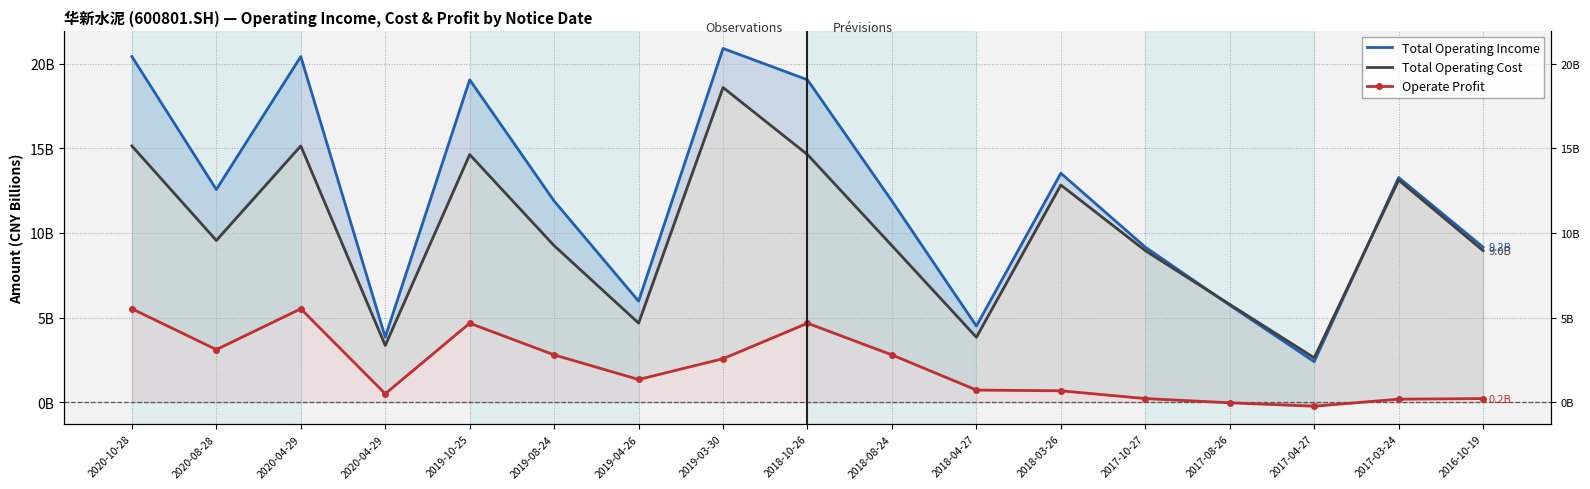

What is the average value of the Total Operating Income series?

12.0